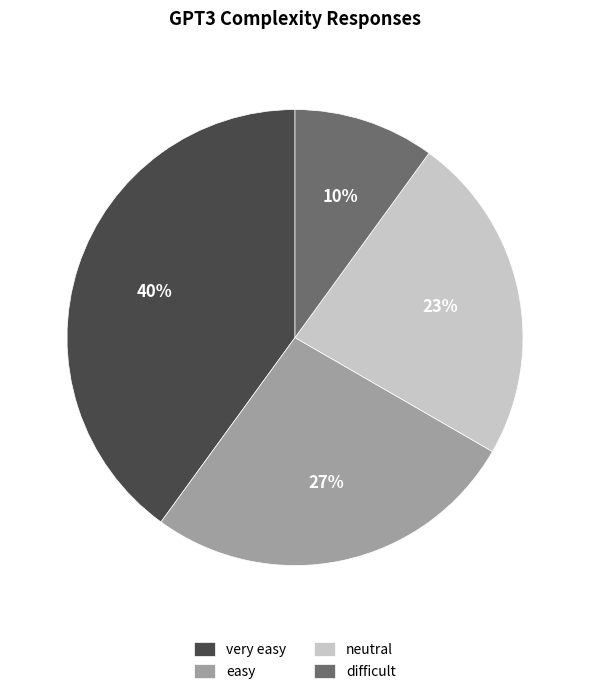

Is it true that very easy is 40% of the pie?

True